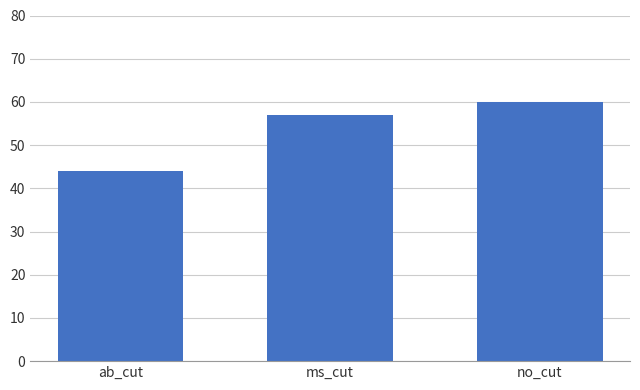

What is the change in value from ms_cut to no_cut?

+3